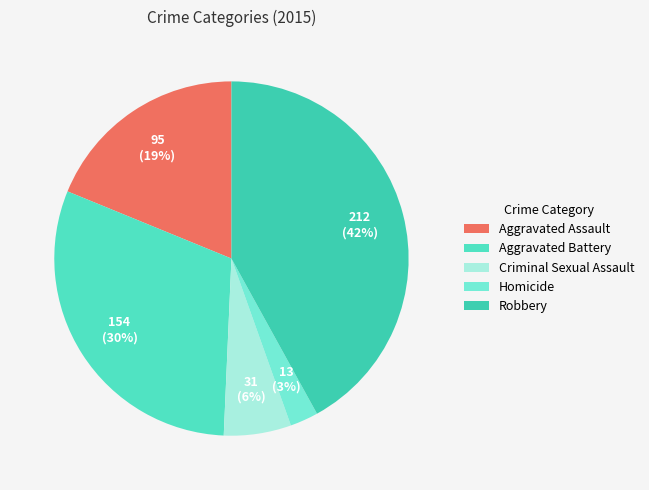

To the nearest percent, what is the average slice percentage?

20%